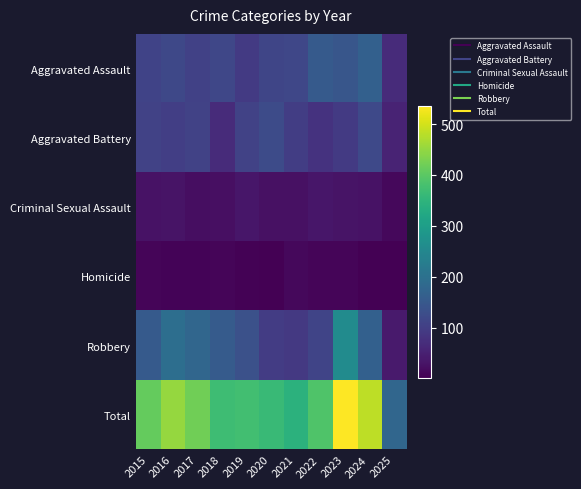

Rank the series at 2024 from lowest to highest value.

Homicide, Criminal Sexual Assault, Aggravated Battery, Robbery, Aggravated Assault, Total